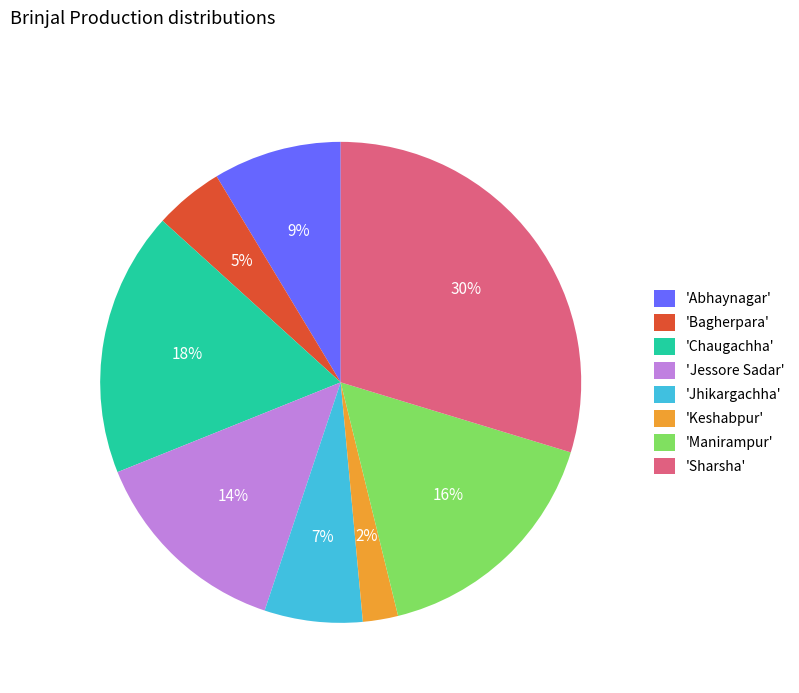

True or false: 'Chaugachha' accounts for 6% of the total.

False